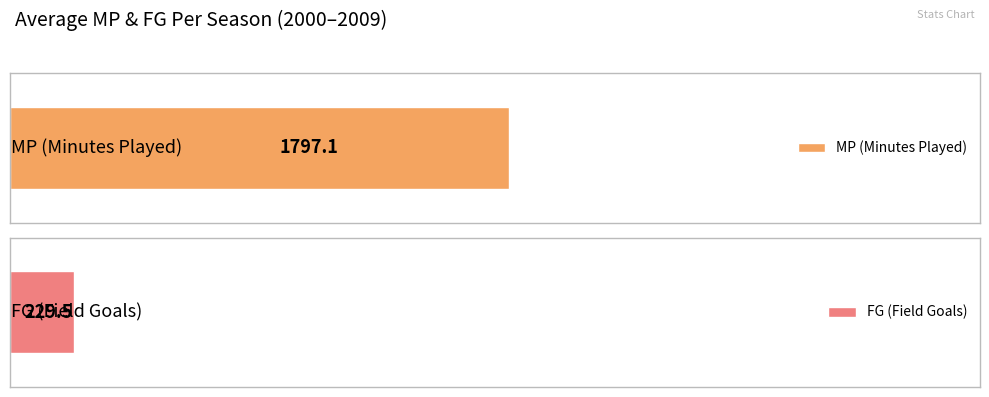

Which series has the widest spread of values?

MP